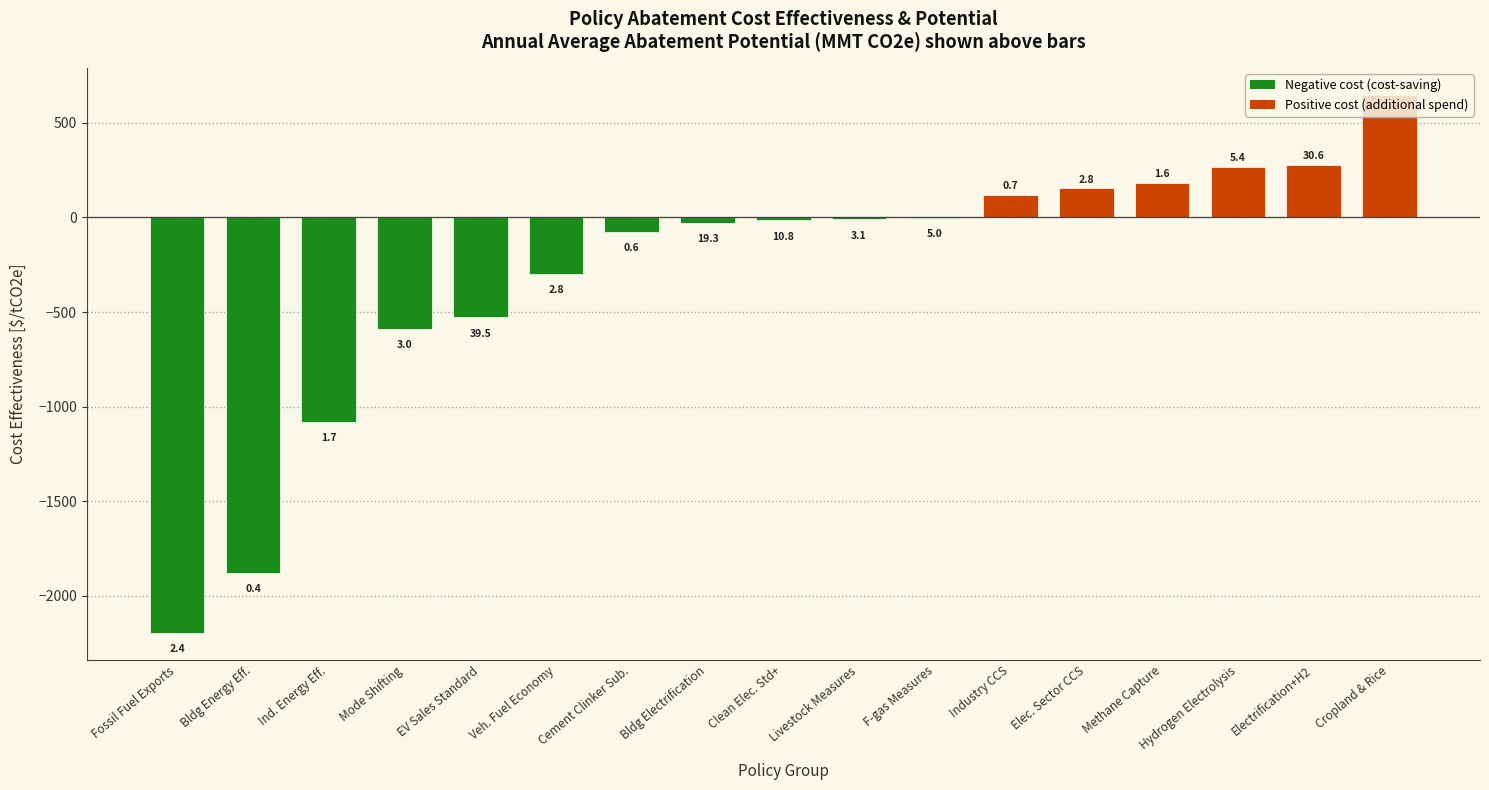

What is the minimum value shown in the chart?

-2194.4